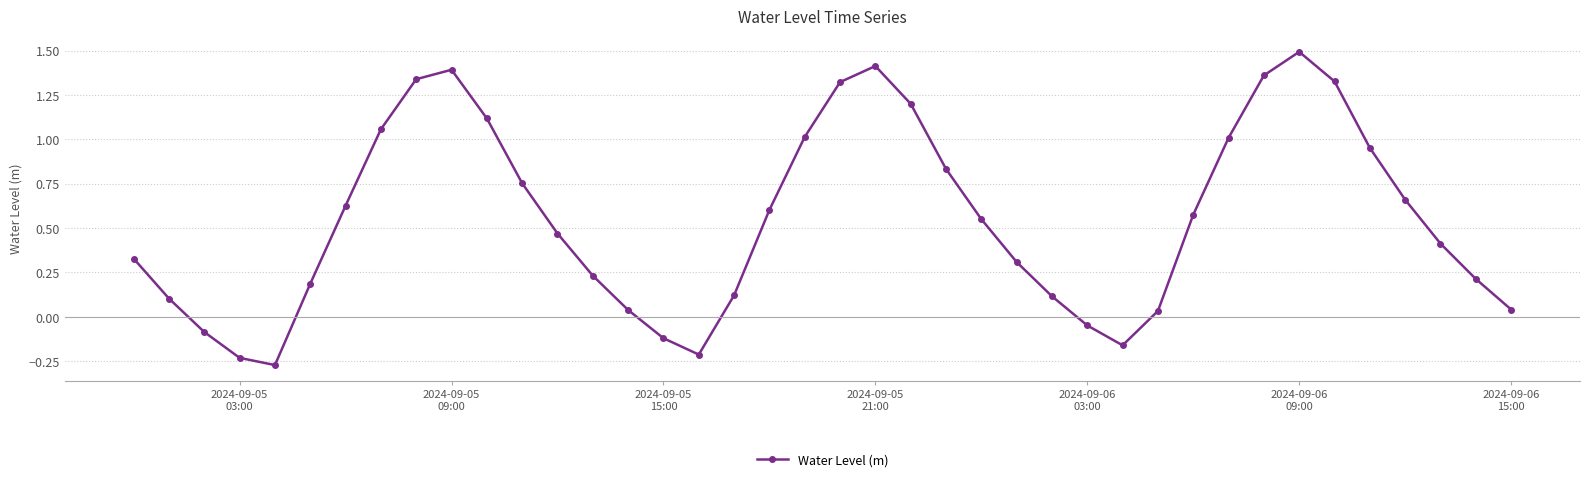

What is the maximum value shown in the chart?

1.5